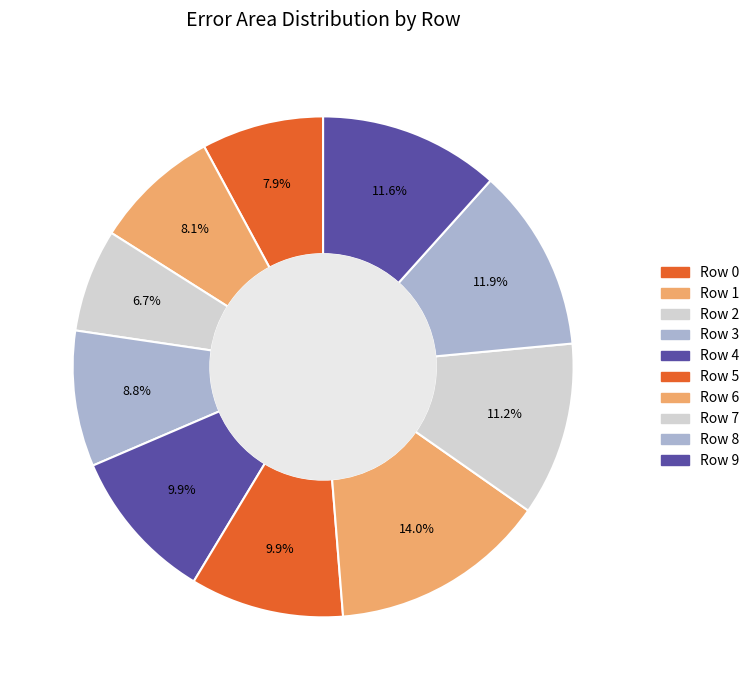

How many segments does this pie chart have?

10